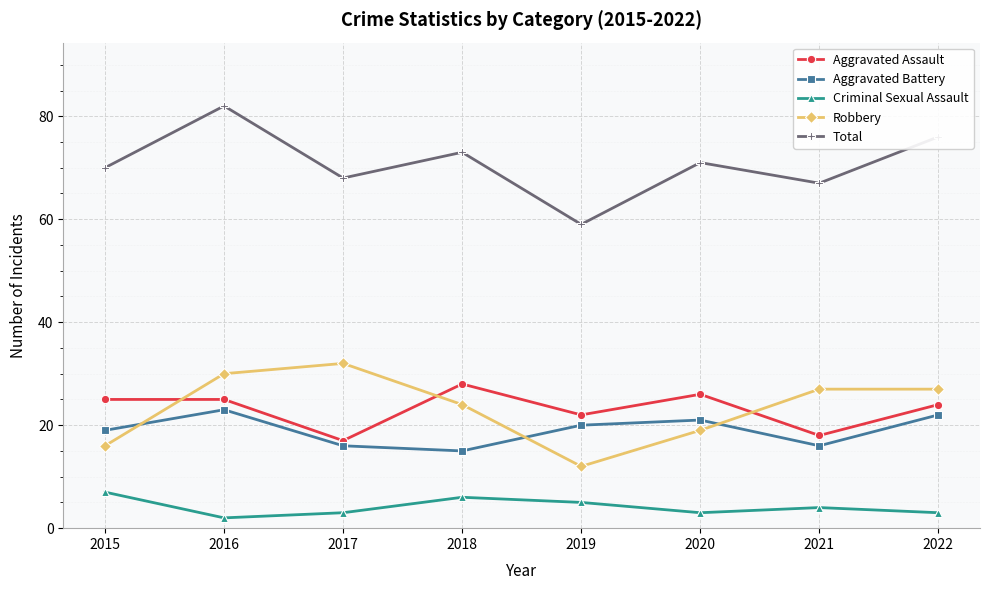

At which category does Aggravated Battery reach its first local valley?

2018